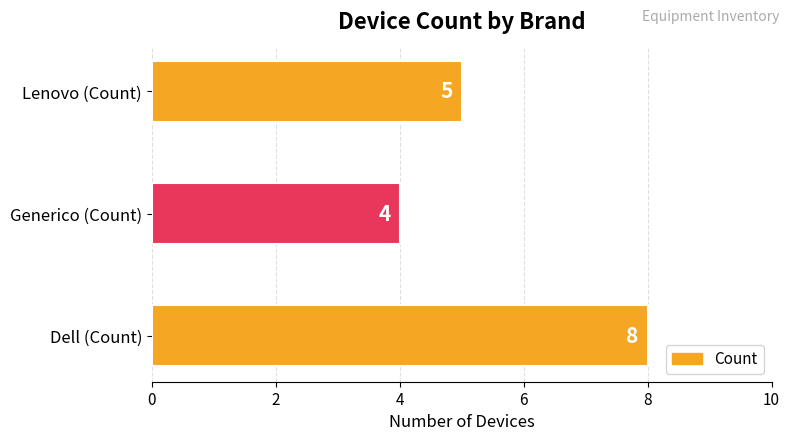

How many data points does each series have?

3